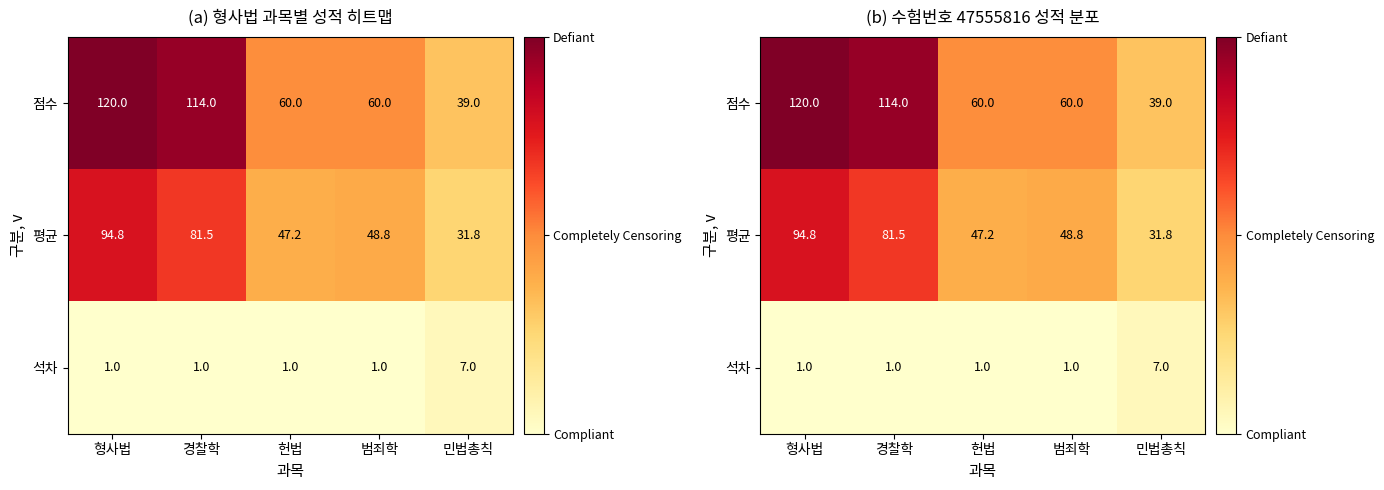

Between 범죄학 and 민법총칙, which series saw the biggest shift?

점수